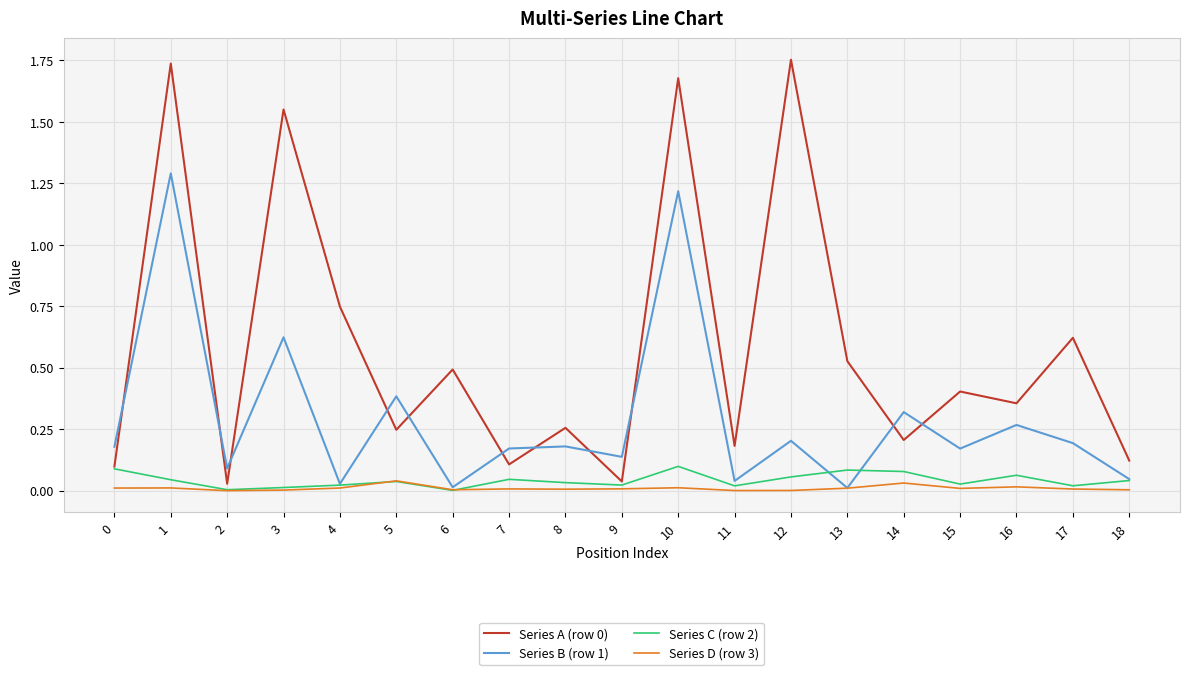

How many lines are shown in the chart?

4